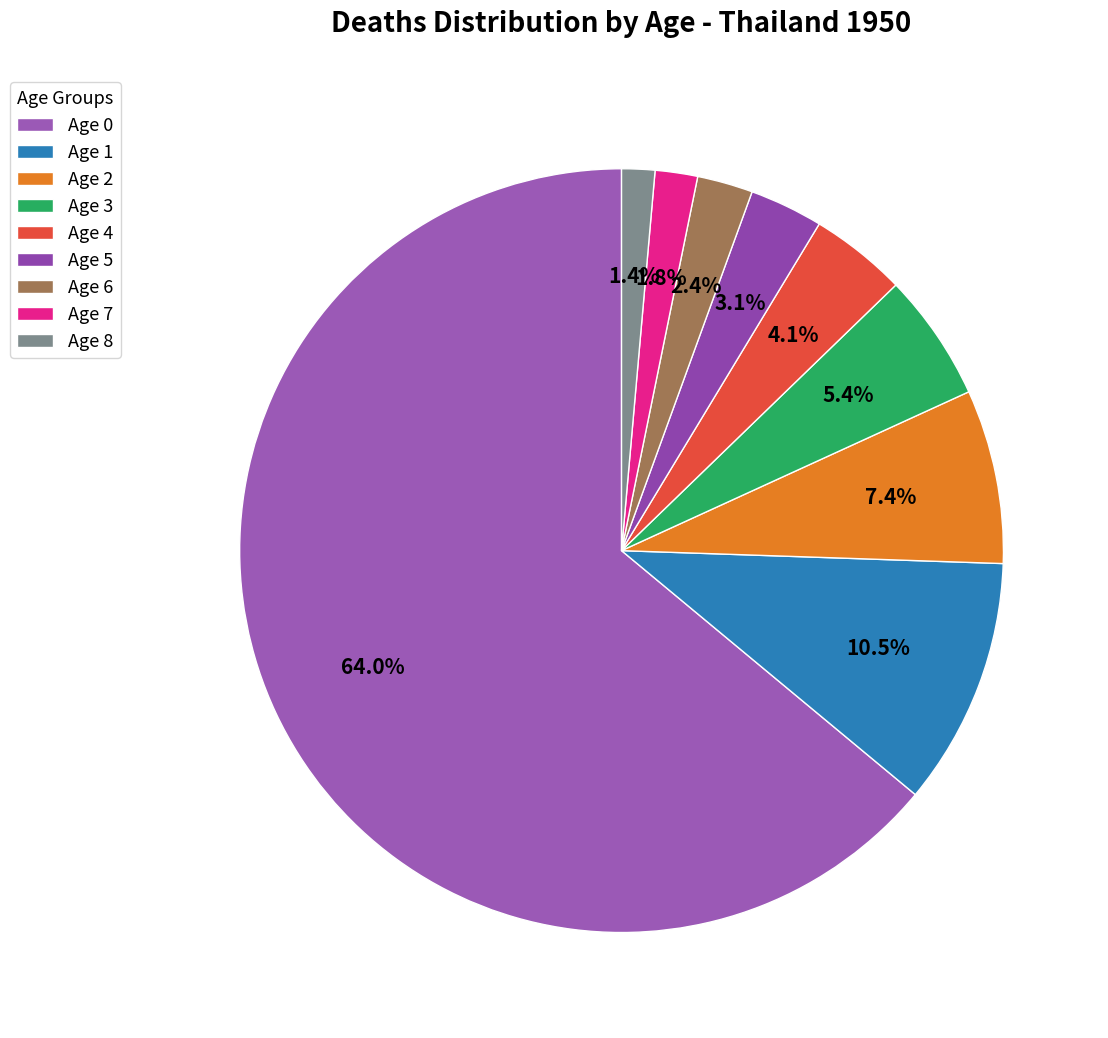

To the nearest percent, what is the average slice percentage?

11%